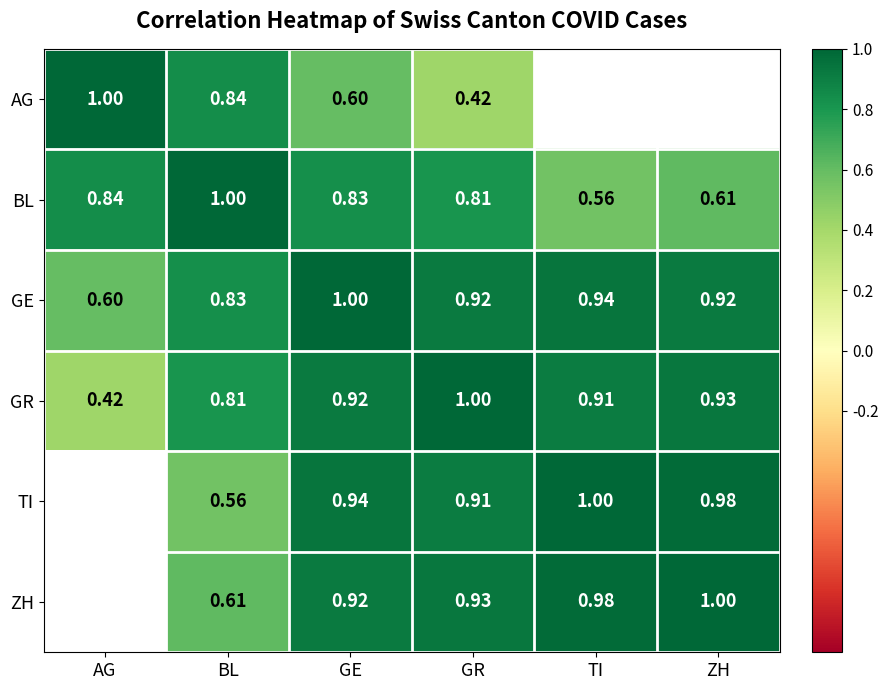

Is the value of ZH at GE greater than the value of TI at GE?

No